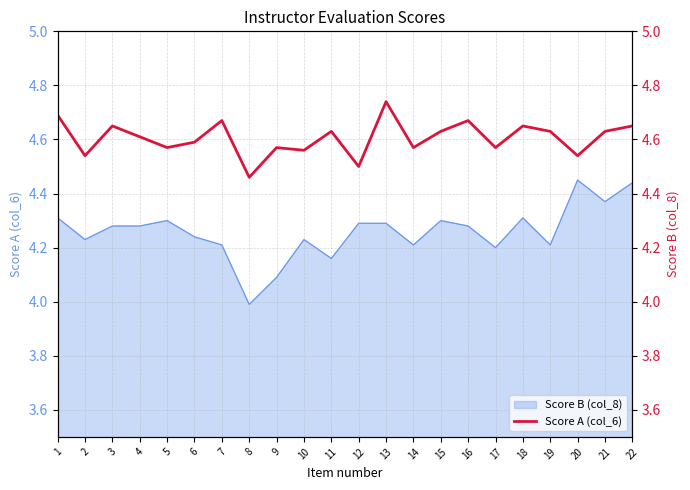

Reading left to right, list all the values displayed in this chart.

4.7	4.5	4.7	4.6	4.6	4.6	4.7	4.5	4.6	4.6	4.6	4.5	4.7	4.6	4.6	4.7	4.6	4.7	4.6	4.5	4.6	4.7